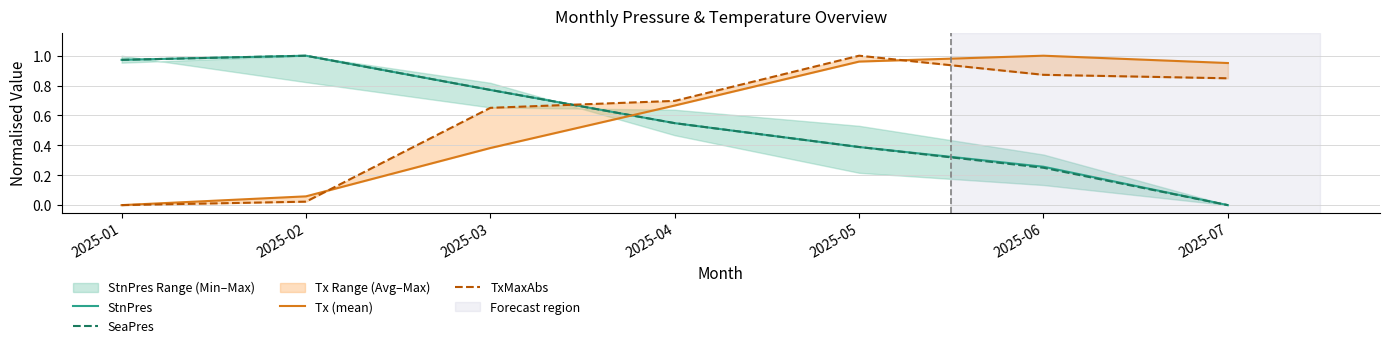

List the series in order of their peak value, lowest first.

StnPres, SeaPres, Tx (mean), TxMaxAbs